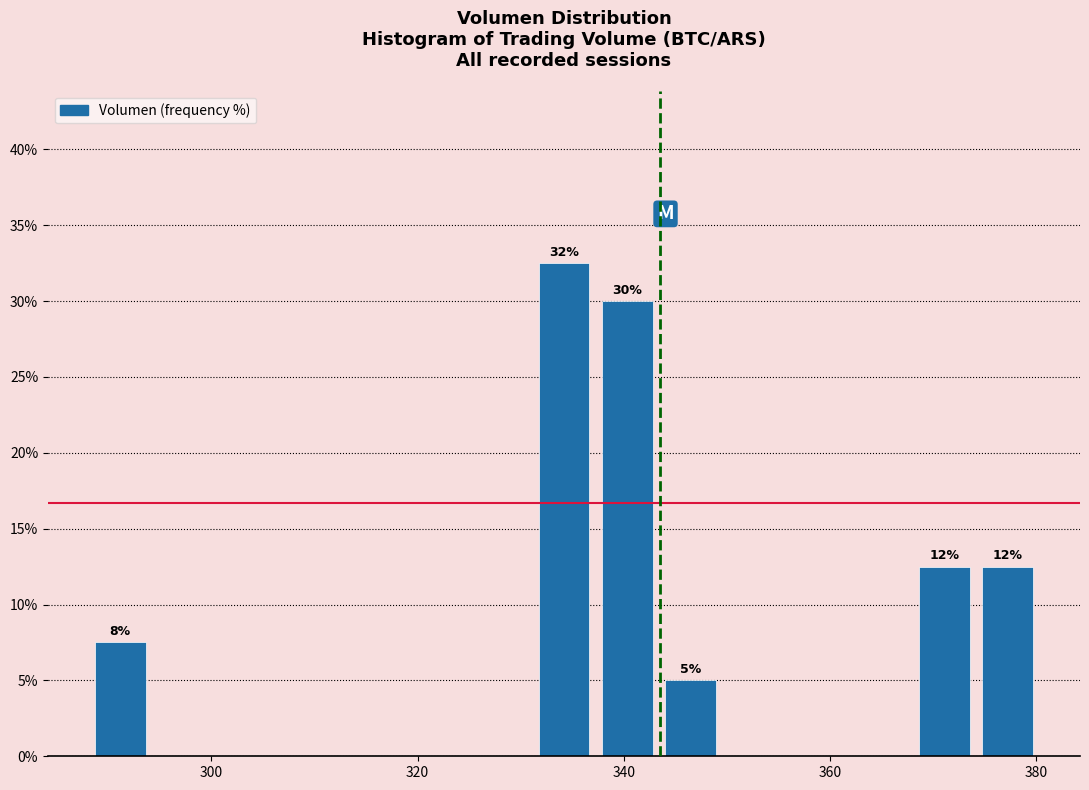

Around what value on the x-axis is the tallest bar? Give the approximate position of its centre, as read against the axis.

334